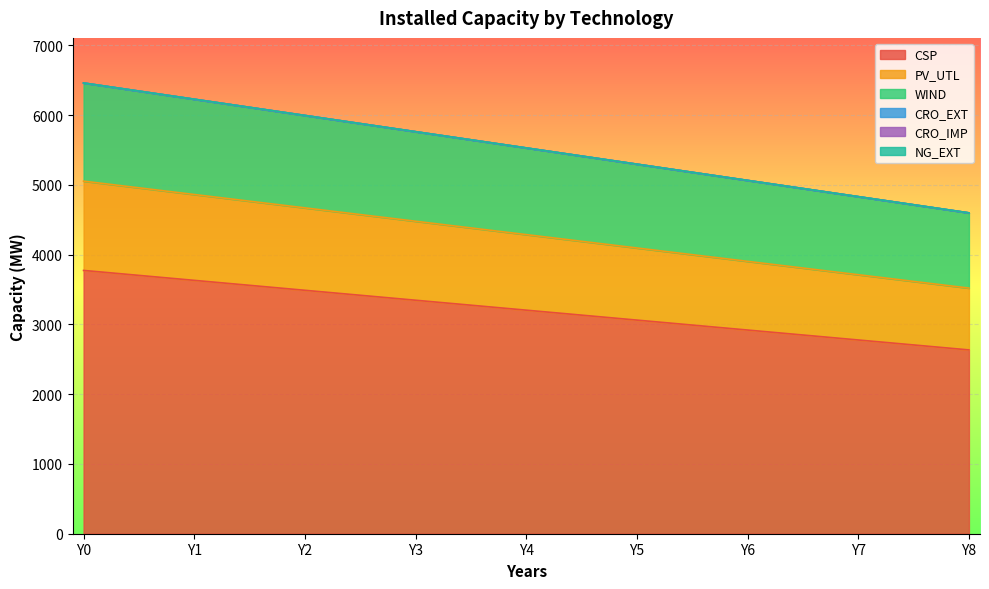

What is the value of the CSP point at the 9th from the left?

2634.0